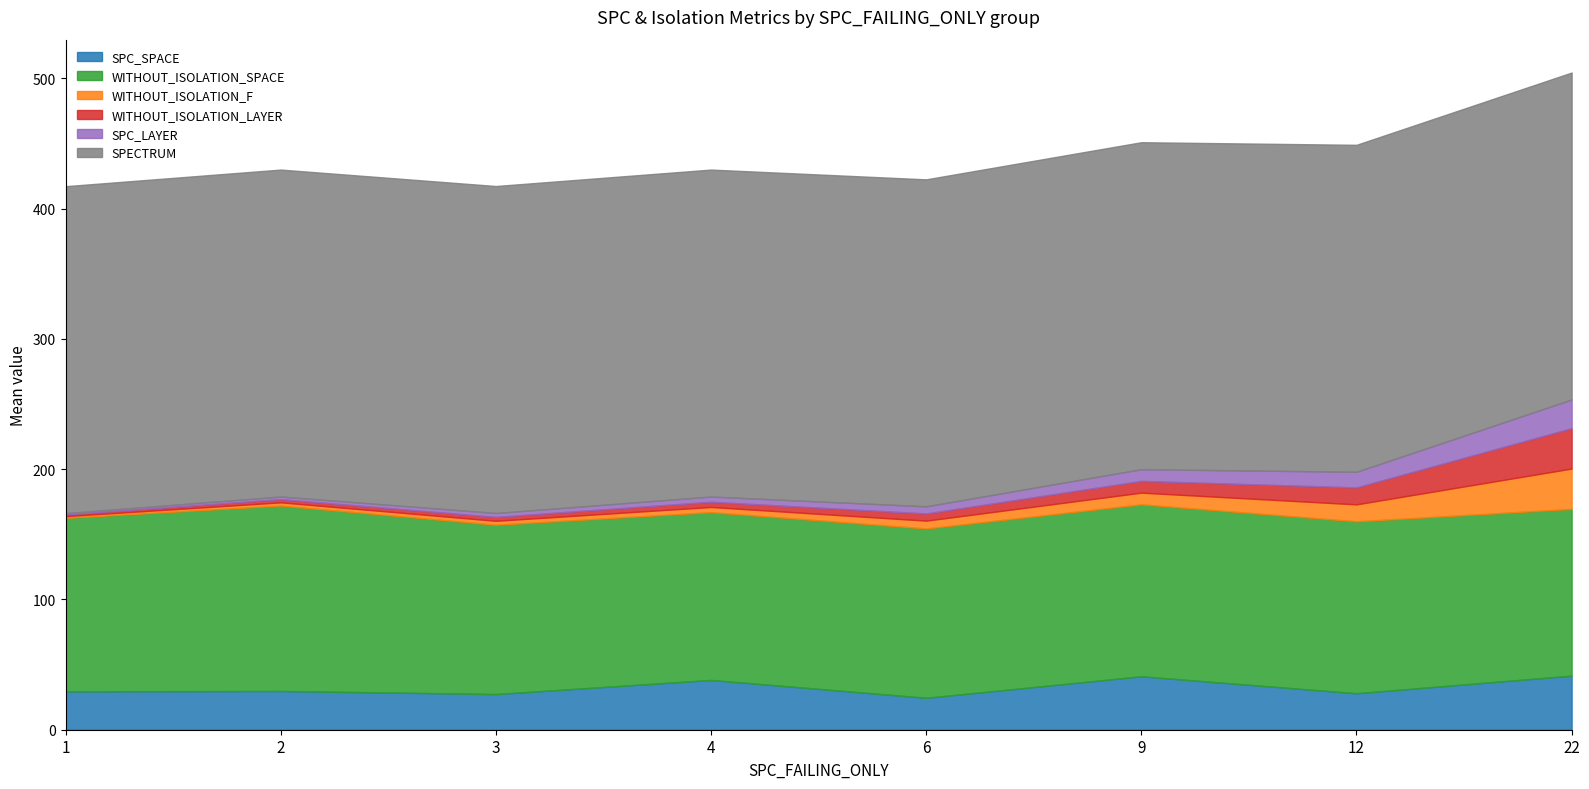

Rank the series at 1 from lowest to highest value.

SPC_LAYER, WITHOUT_ISOLATION_F, WITHOUT_ISOLATION_LAYER, SPC_SPACE, WITHOUT_ISOLATION_SPACE, SPECTRUM